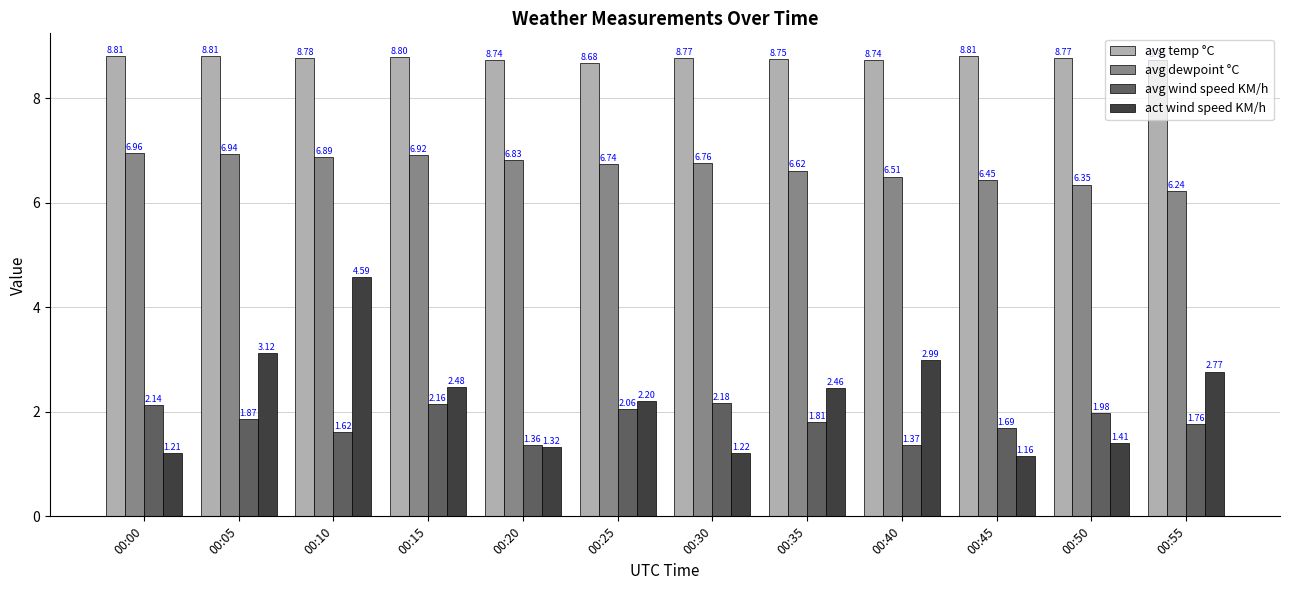

Rank the categories by avg wind speed KM/h value from lowest to highest.

00:20, 00:40, 00:10, 00:45, 00:55, 00:35, 00:05, 00:50, 00:25, 00:00, 00:15, 00:30